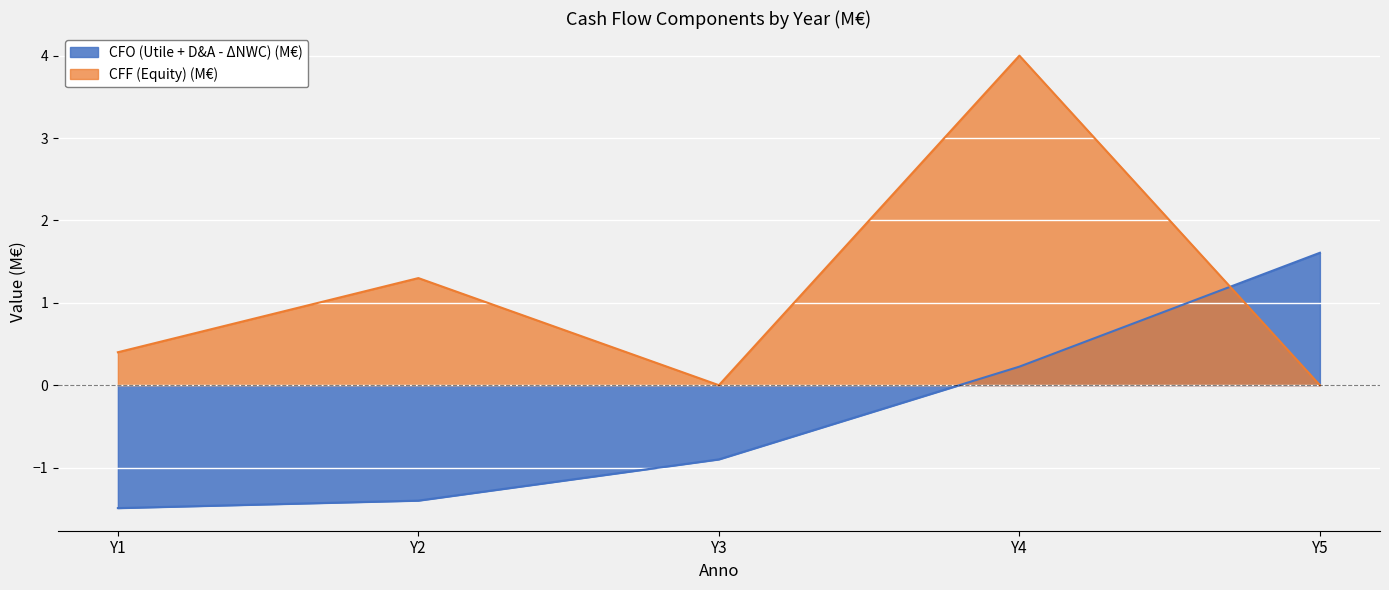

Which label corresponds to the smallest value in the chart?

Y1